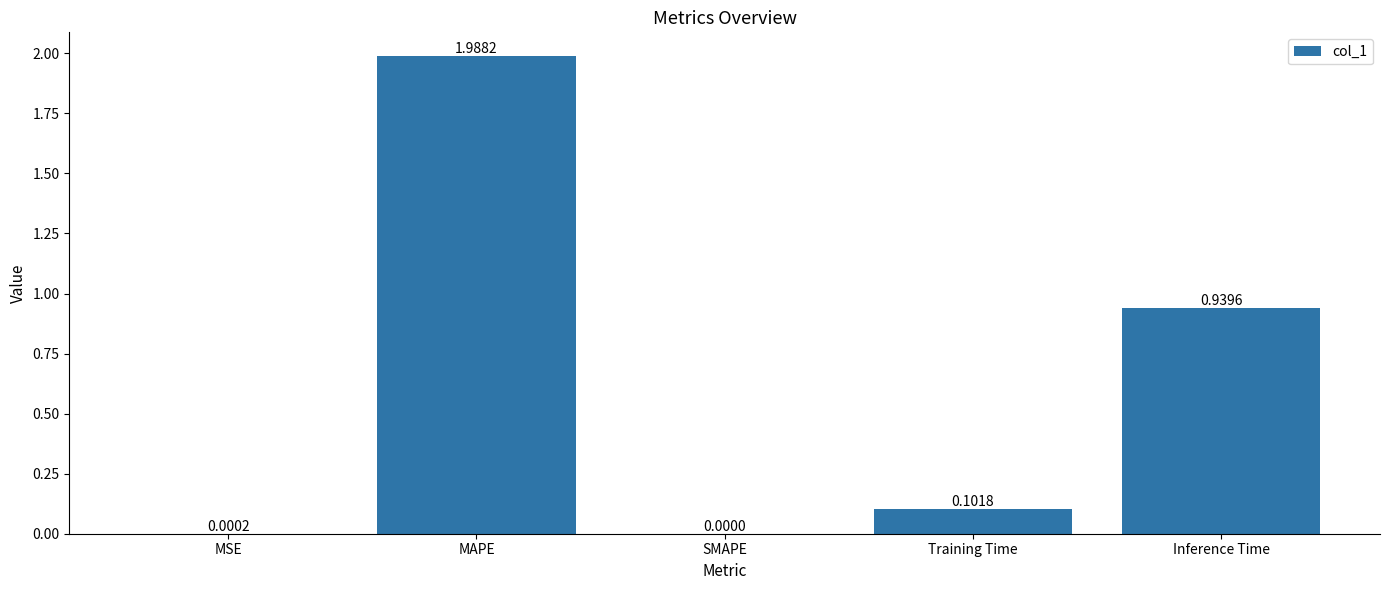

The value at MSE is 0.0. True or false?

True